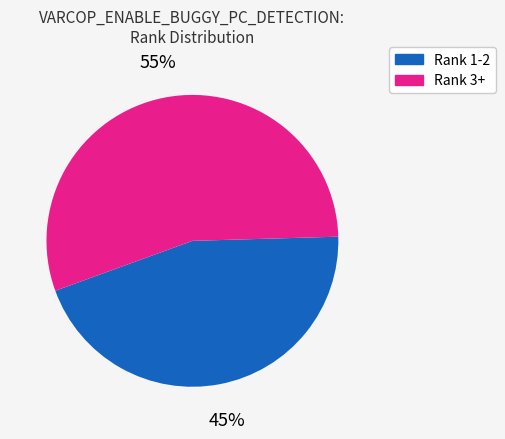

Count the number of slices in the pie.

2